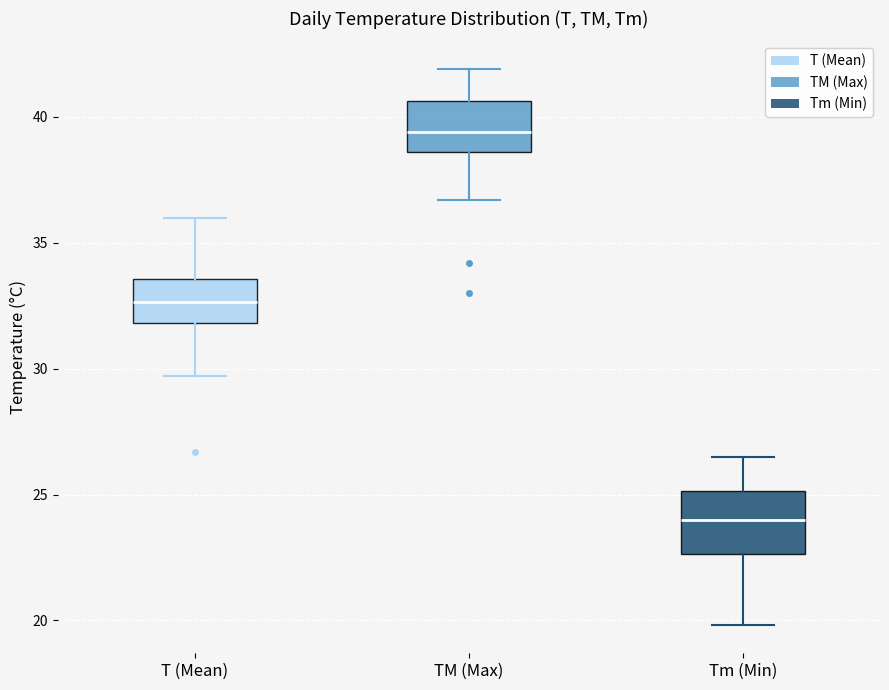

Reading left to right, transcribe this box plot: for each box, give where its median line is, the range the box spans, and where its two whiskers end, as read against the y-axis. The values are not printed on the chart, so give them approximately, as read against the axis.

T (Mean): median 32.5, box 32.0 to 33.5, whiskers 29.5 to 36.0
TM (Max): median 39.5, box 38.5 to 40.5, whiskers 36.5 to 42.0
Tm (Min): median 24.0, box 22.5 to 25.0, whiskers 20.0 to 26.5